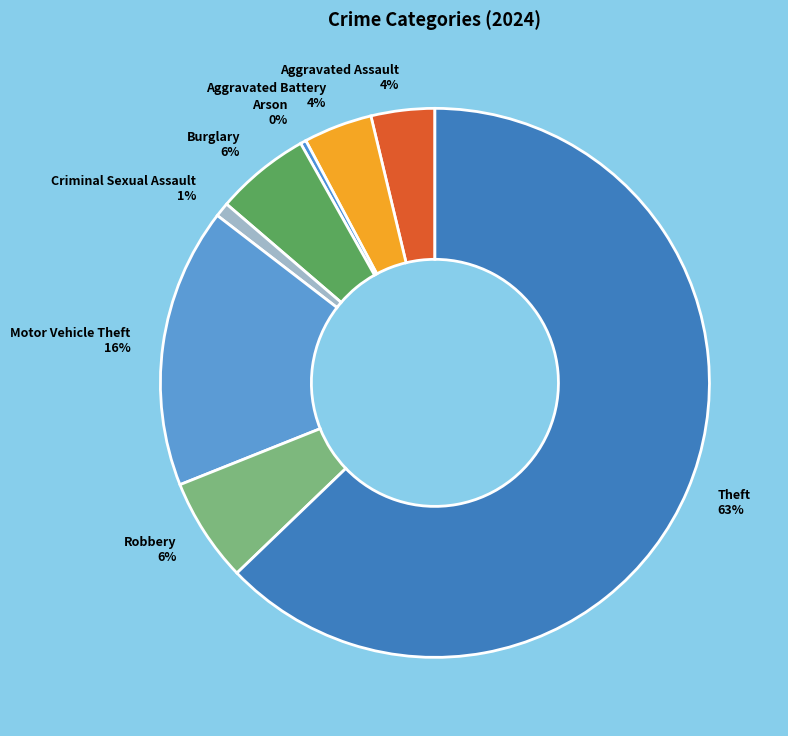

To the nearest percent, what is the average slice percentage?

12%